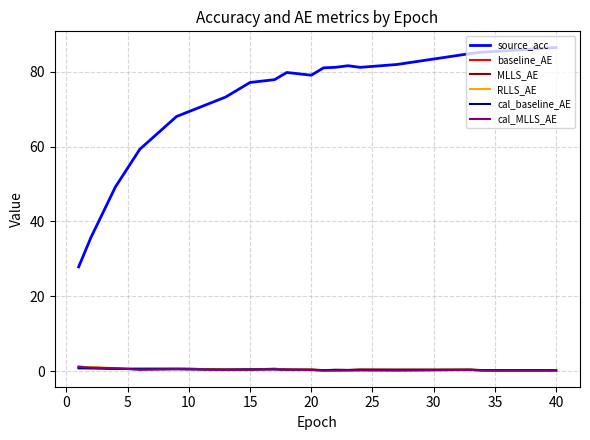

True or false: source_acc and baseline_AE cross at least once.

False